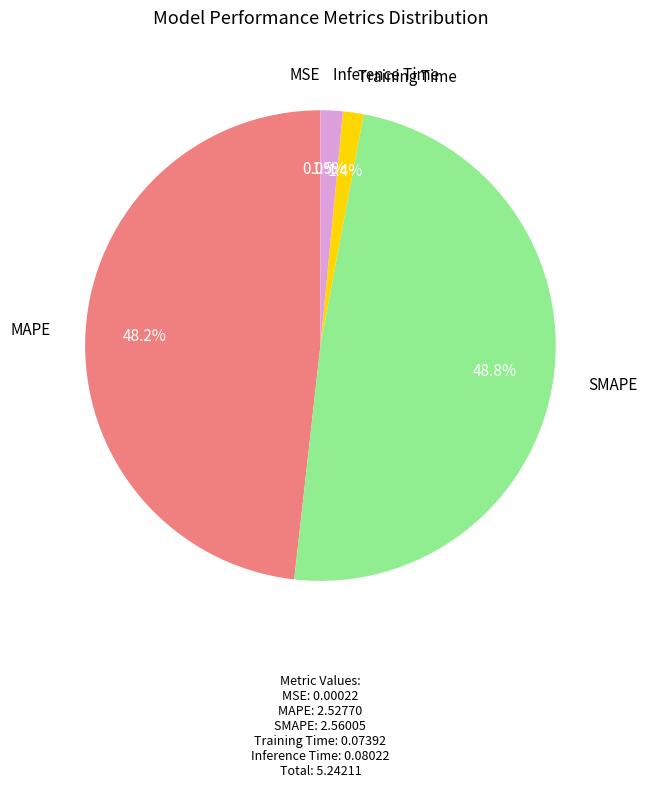

What percentage do SMAPE and MAPE together represent?

97.1%